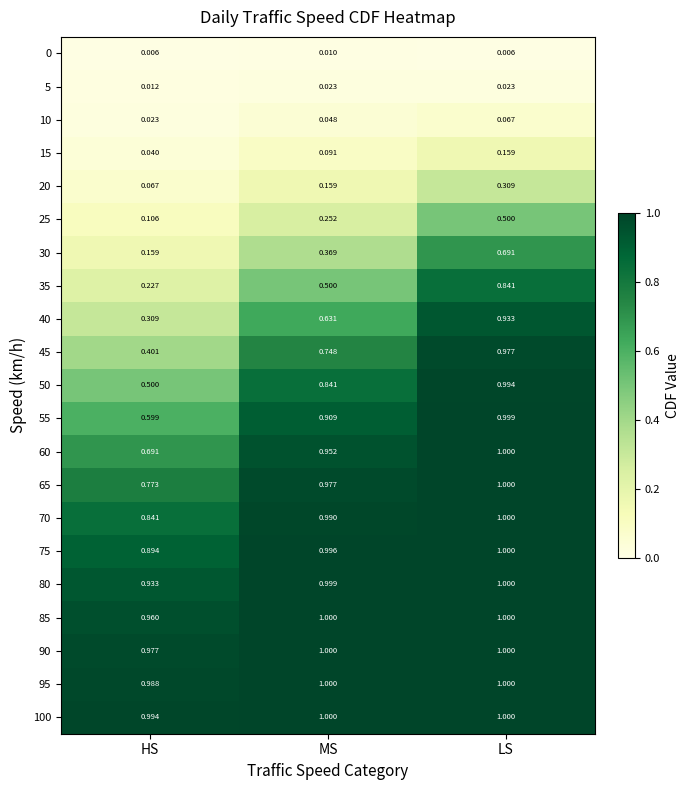

At which category is the sum across all series the highest?

LS